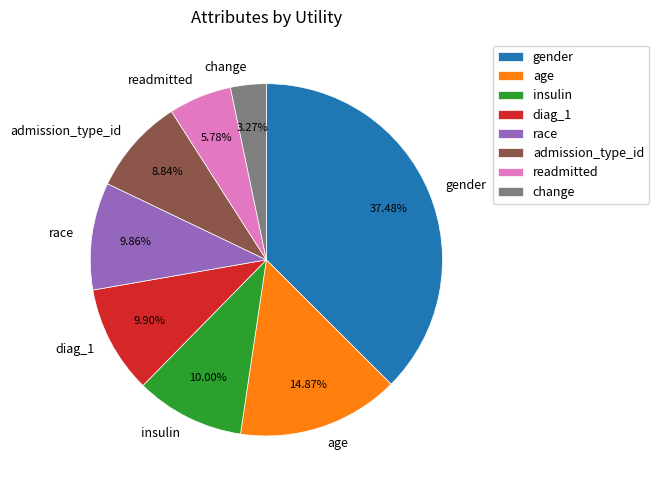

Is the sum of age and diag_1 greater than half?

No